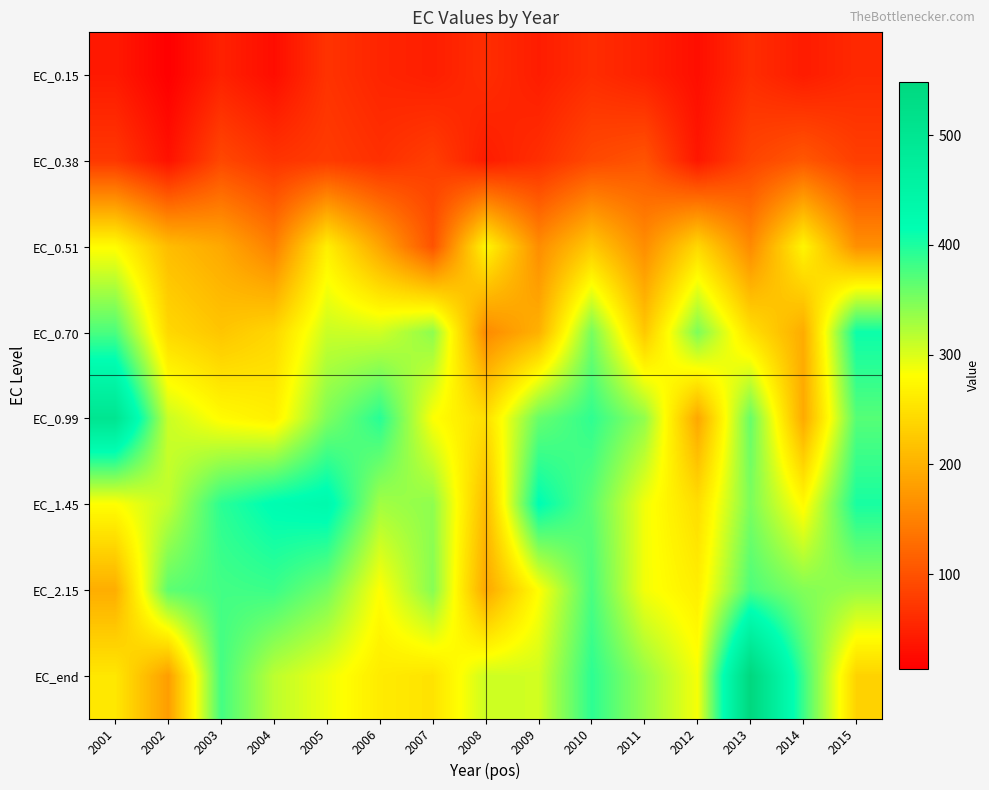

At 2015, list the series in order from smallest to largest.

EC_0.15, EC_0.38, EC_0.51, EC_end, EC_2.15, EC_0.99, EC_1.45, EC_0.70